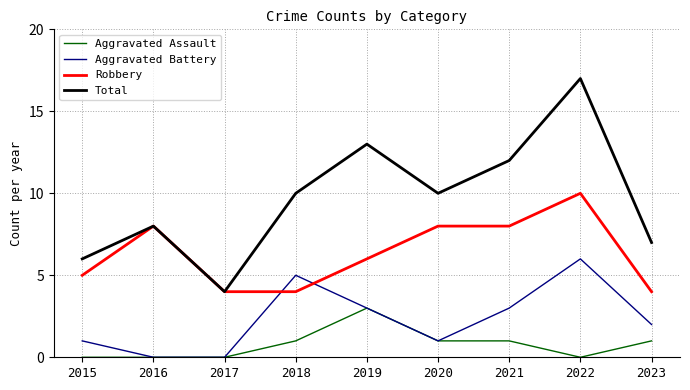

How many Aggravated Assault values are between 0 and 1?

8